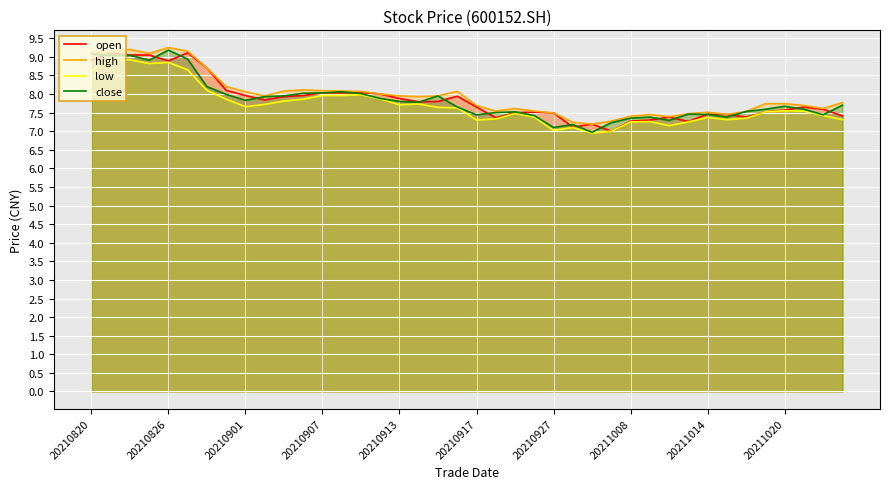

What is the minimum value shown in the chart?

7.0